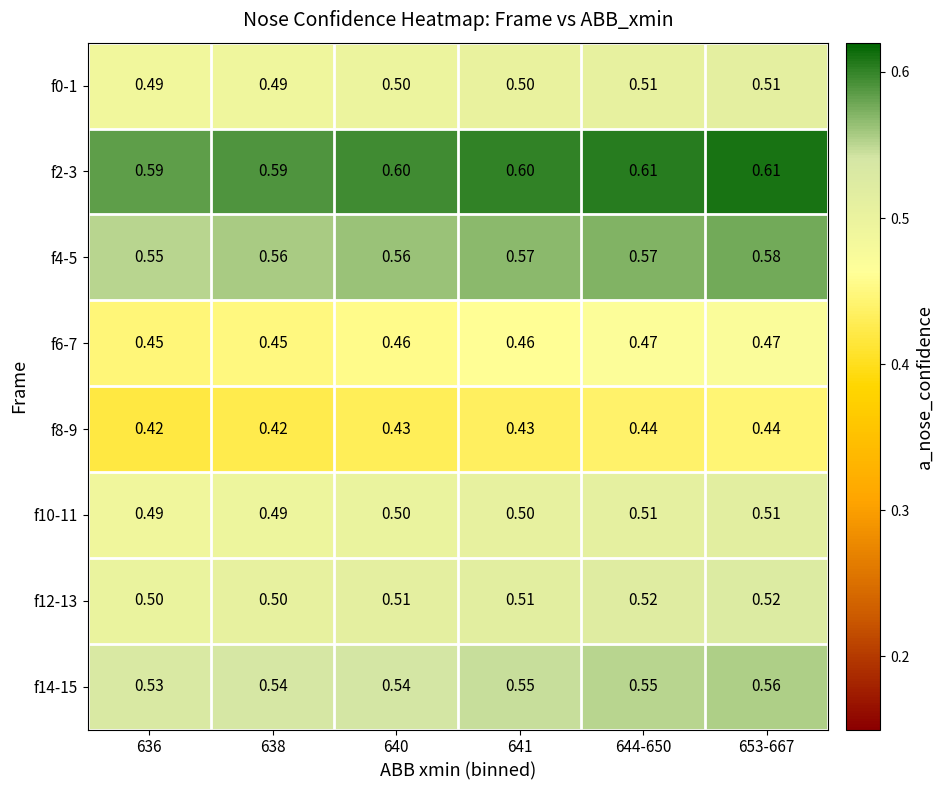

Is the value of f10-11 at 636 greater than the value of f2-3 at 644-650?

No